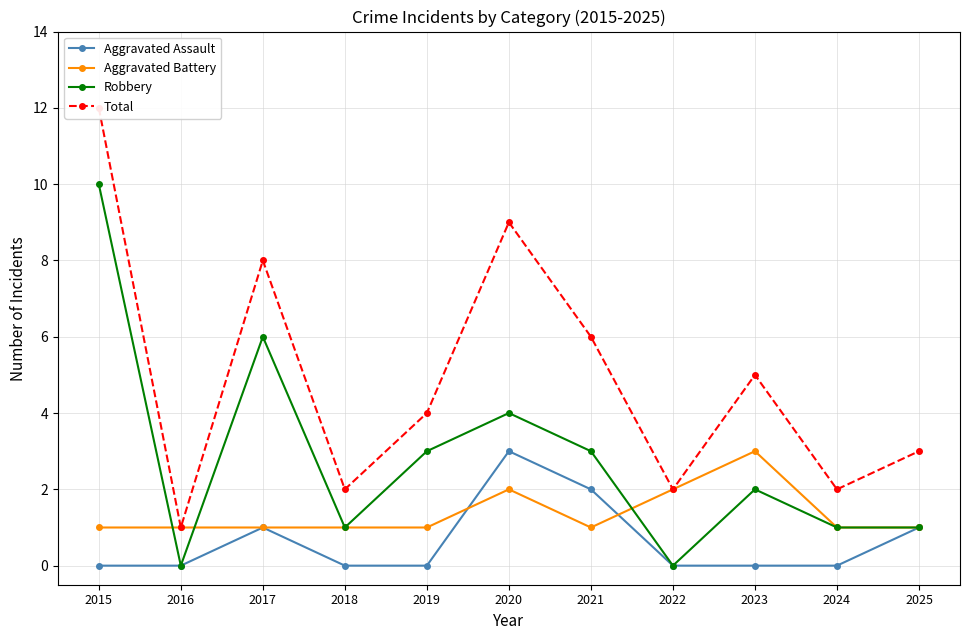

Where is the first local minimum for Aggravated Battery?

2021